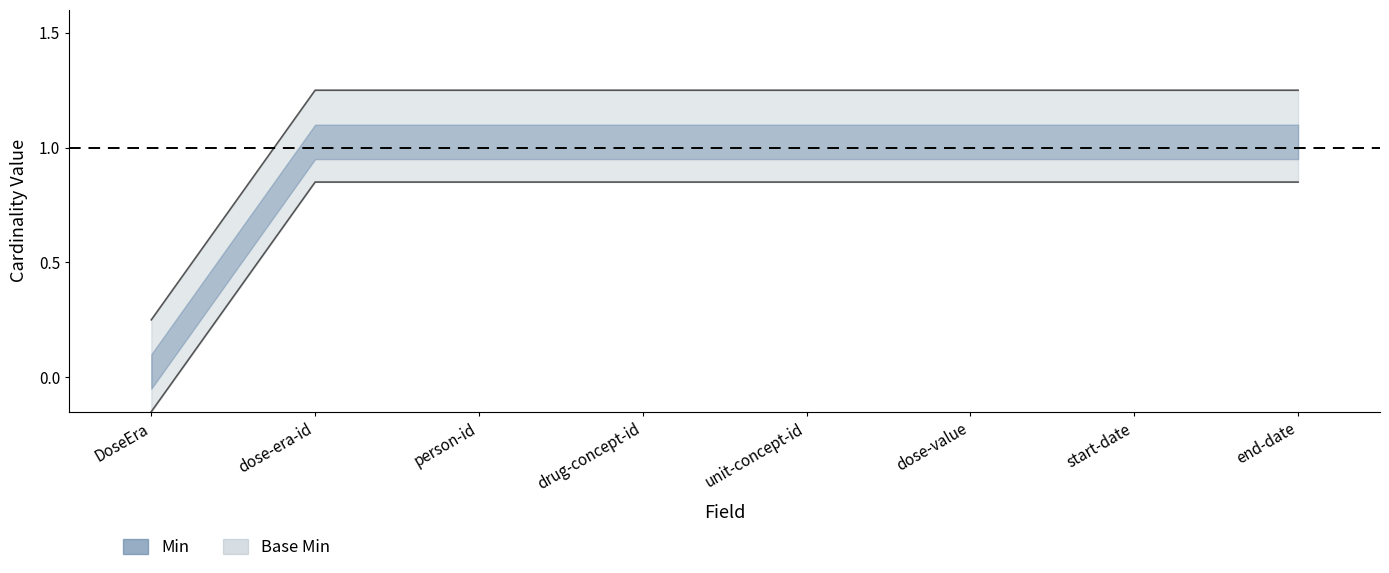

Between unit-concept-id and drug-concept-id, which is larger?

unit-concept-id